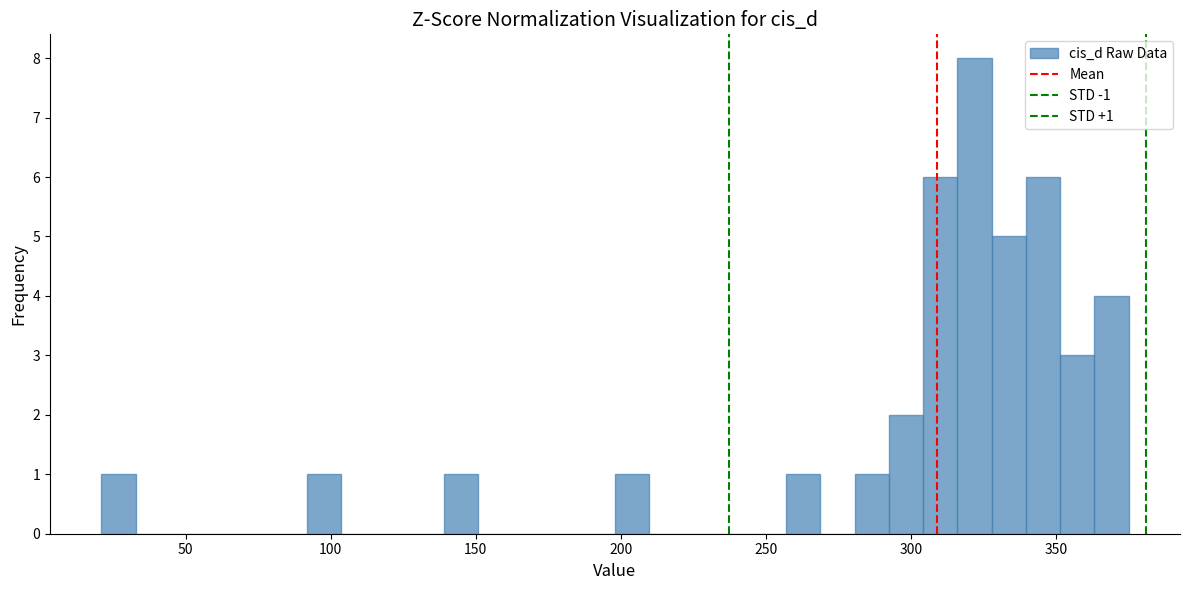

Read against the x-axis, roughly where is the centre of the tallest bar?

320